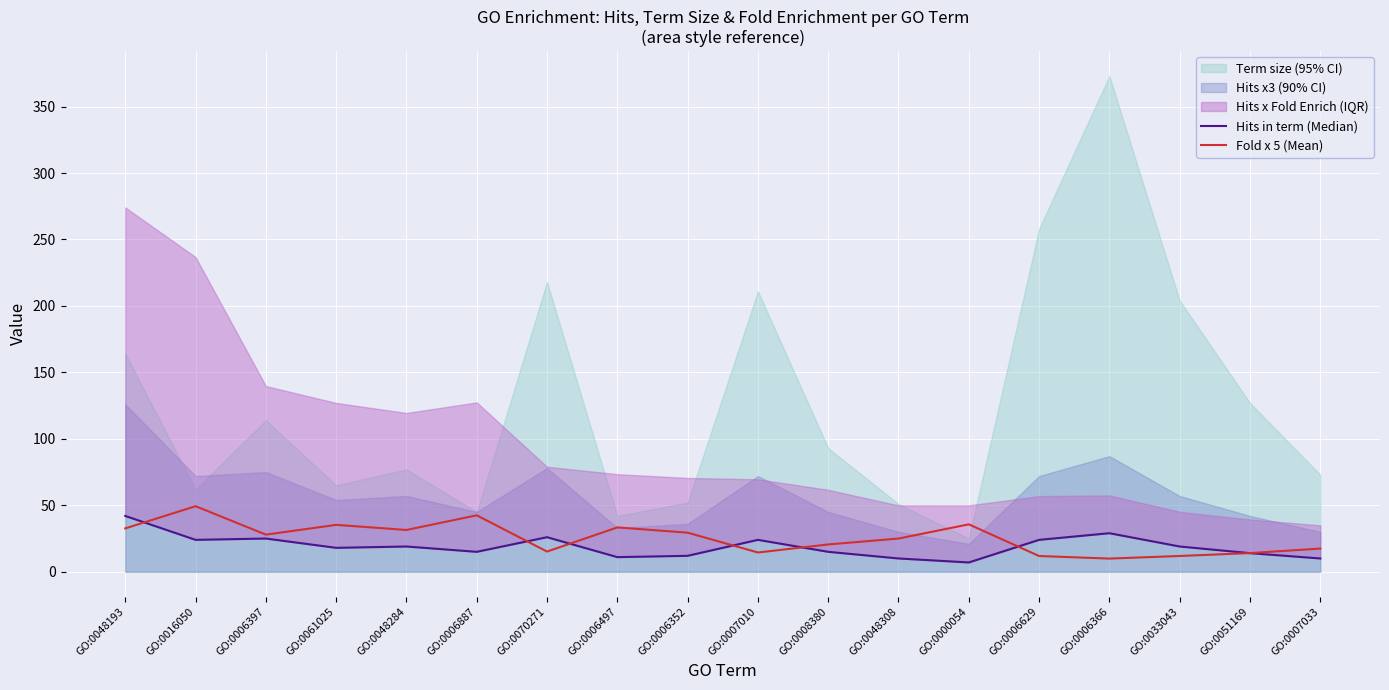

How many data points in Hits in term (Median) are above 19?

7